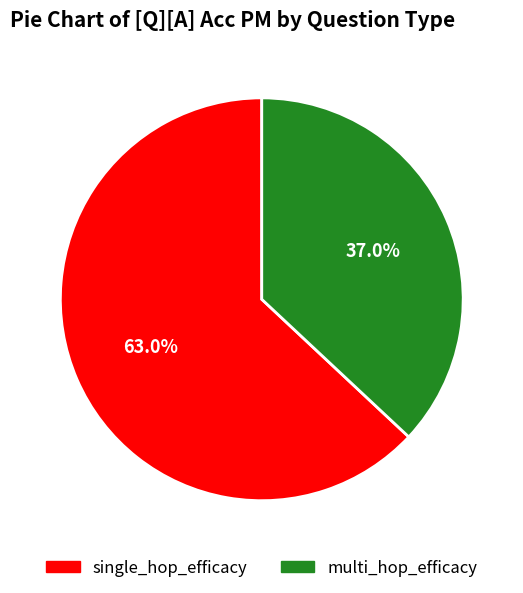

Which category has the smallest portion of the pie?

multi_hop_efficacy